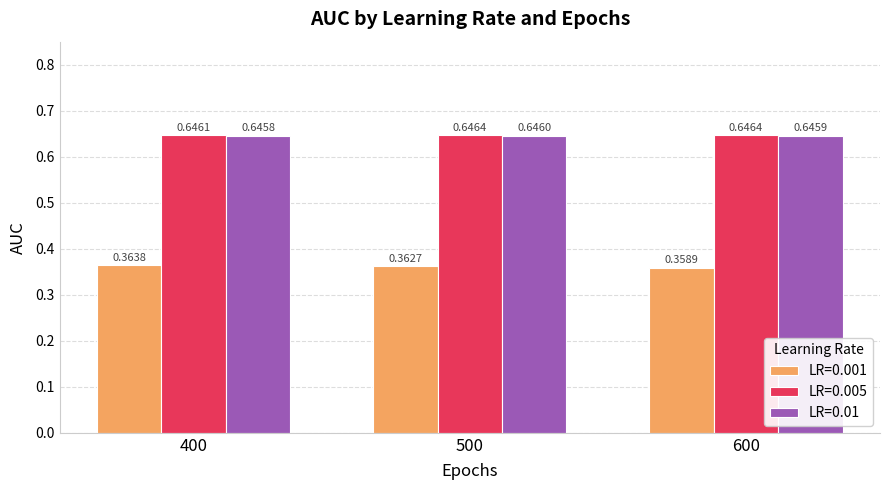

Which series has the largest total across all categories?

LR=0.005